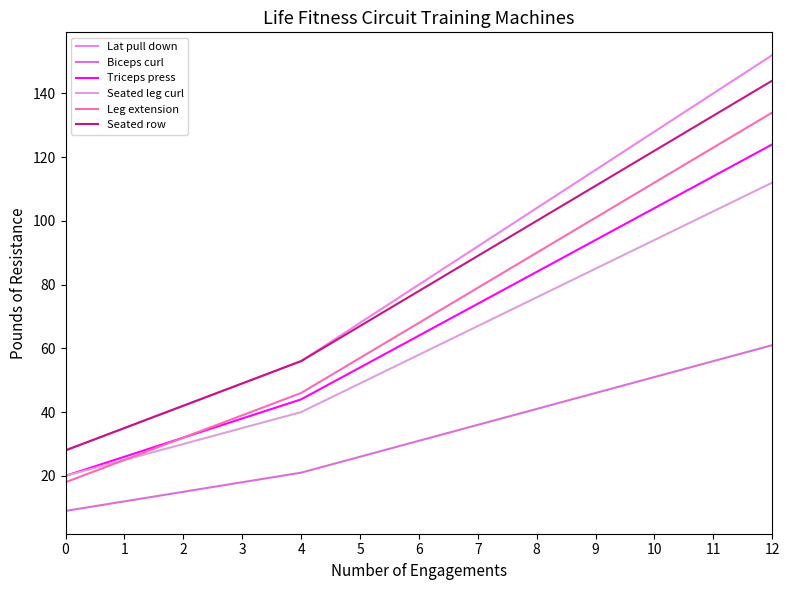

Which series has the widest spread of values?

Lat pull down